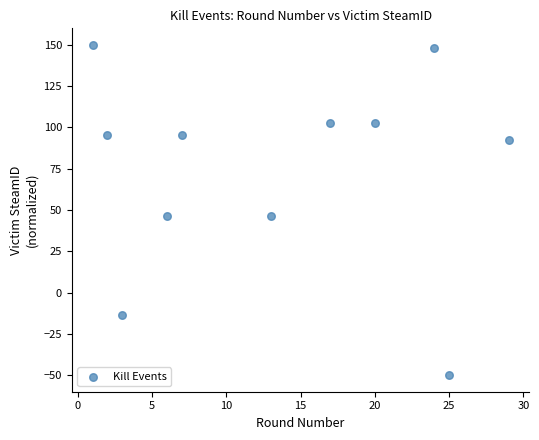

What is the range of Y values (max minus min)?

200.0